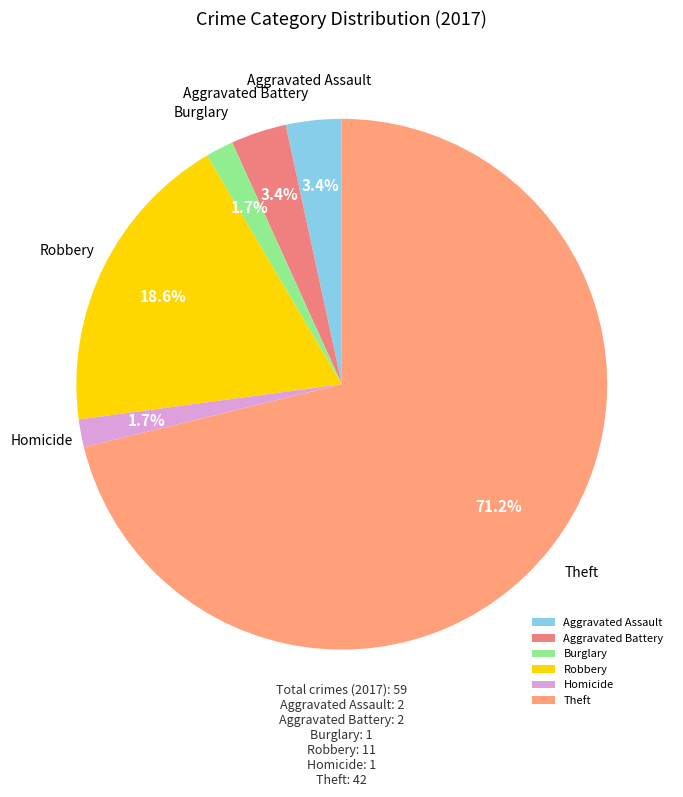

To the nearest percent, what is the combined percentage of Robbery and Burglary?

20%